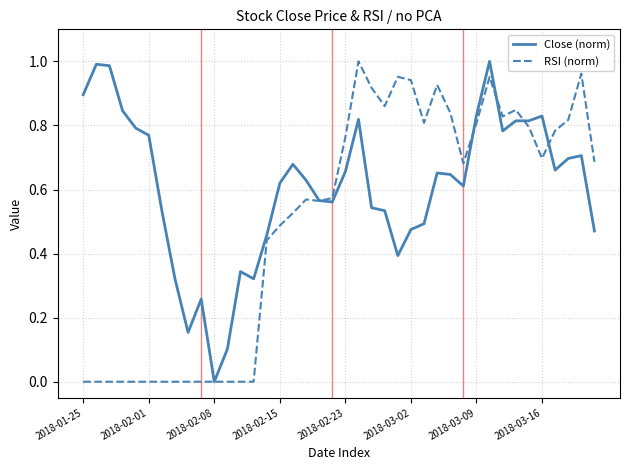

List the series in order of their overall mean, lowest first.

RSI (norm), Close (norm)